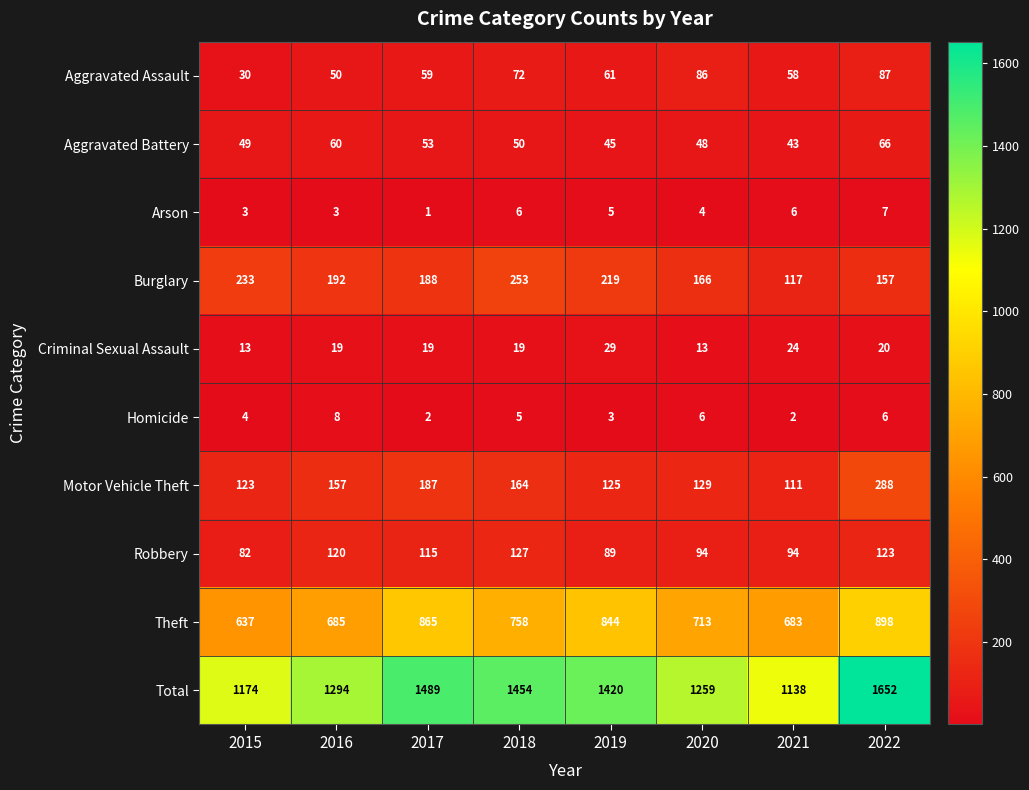

At how many categories does at least one series exceed 293?

8